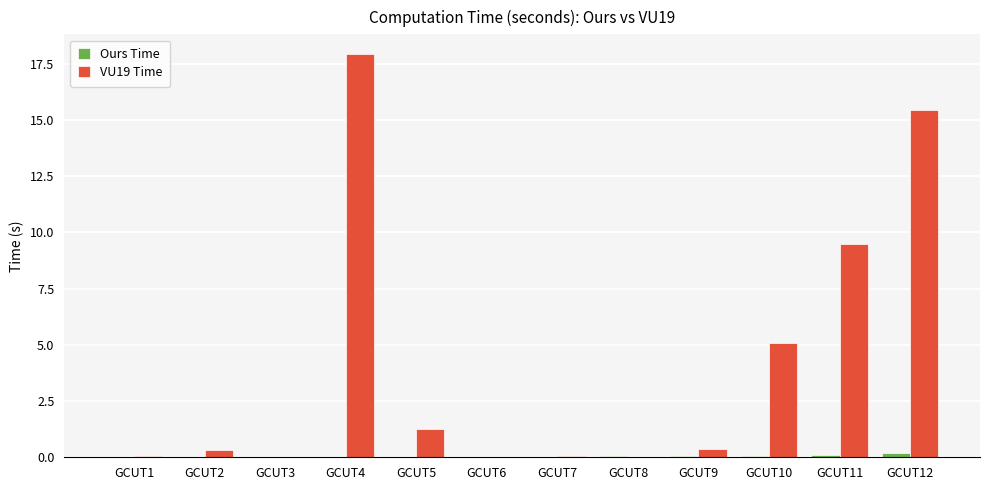

Which series changed the most between GCUT4 and GCUT12?

VU19 Time